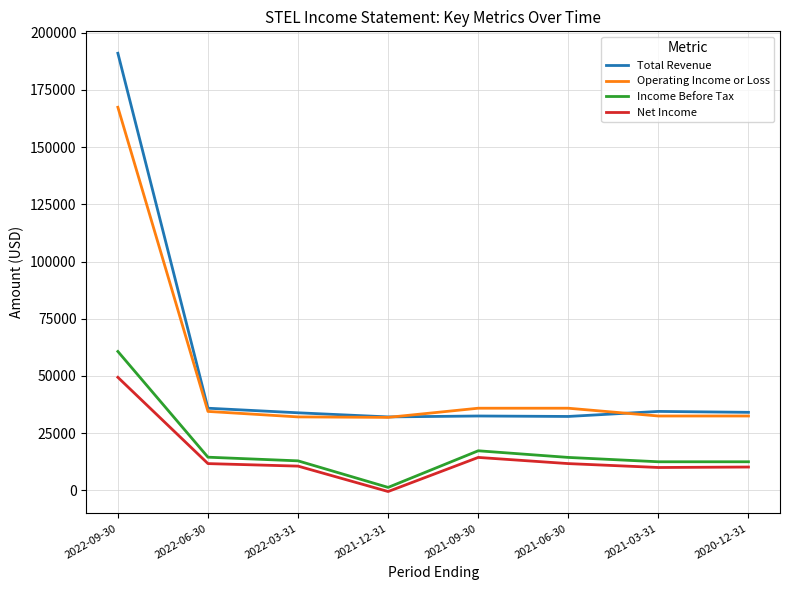

What is the total value across all series at 2022-06-30?

96600